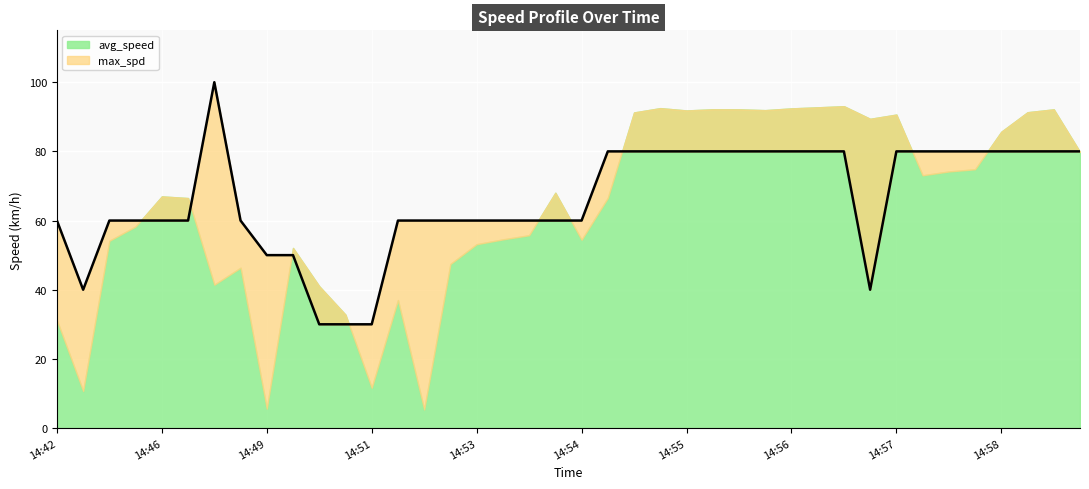

Rank the categories by value from highest to lowest.

14:46, 14:54, 14:55, 14:55, 14:55, 14:56, 14:56, 14:56, 14:56, 14:56, 14:56, 14:57, 14:58, 14:58, 14:58, 14:58, 14:58, 14:58, 14:58, 14:42, 14:44, 14:45, 14:46, 14:46, 14:47, 14:51, 14:51, 14:53, 14:53, 14:53, 14:53, 14:54, 14:54, 14:49, 14:49, 14:44, 14:57, 14:50, 14:51, 14:51